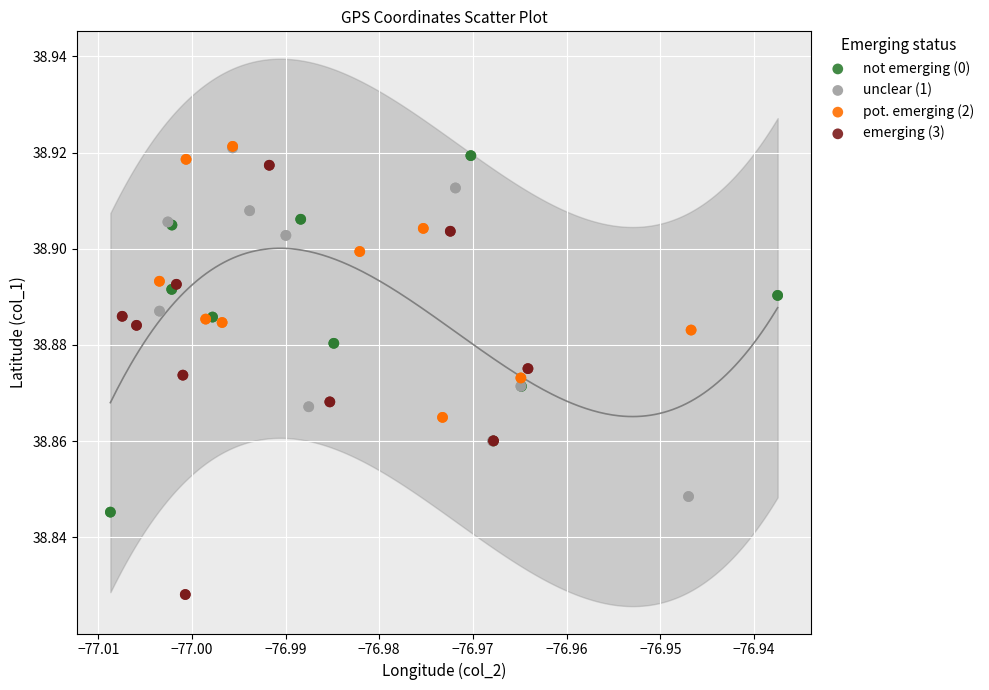

Which series has the largest Y range (max minus min)?

emerging (3)